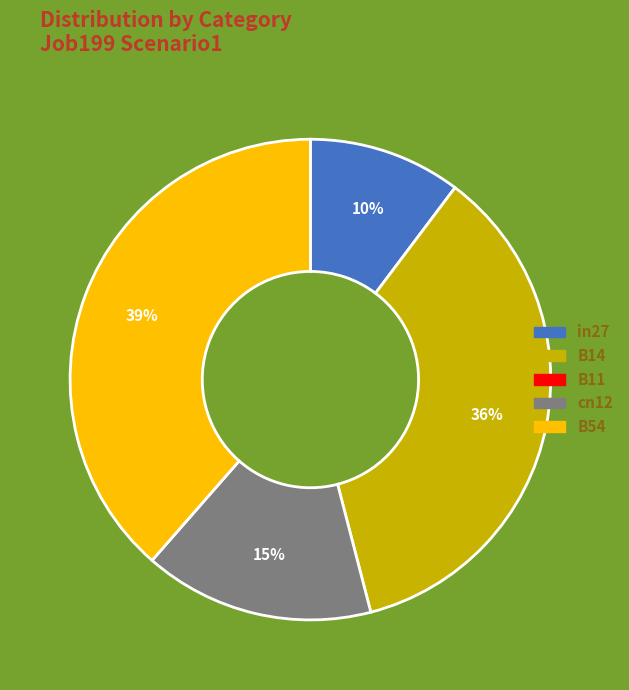

Is there any slice that represents more than half of the pie?

No